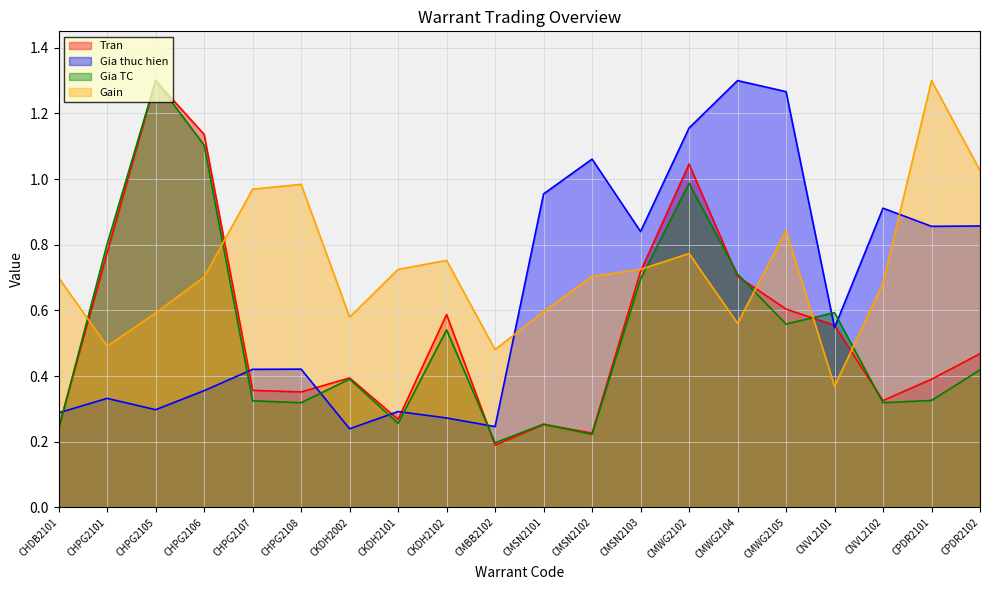

Which series has the largest total across all categories?

Gain